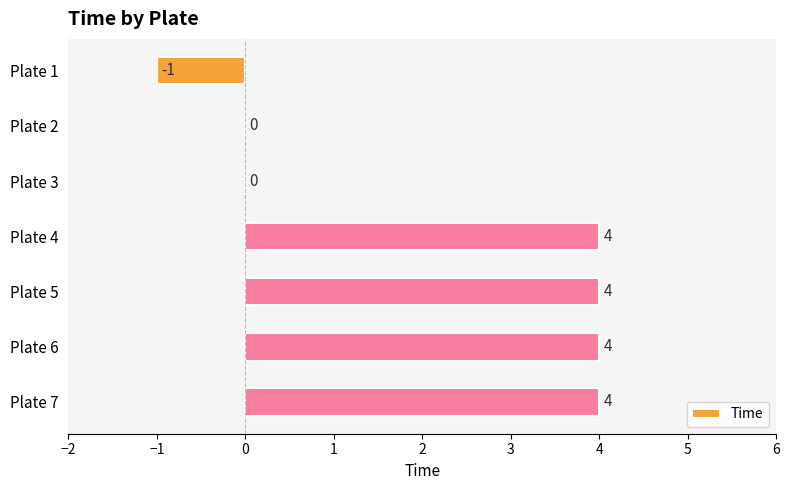

What is the sum of all values?

15